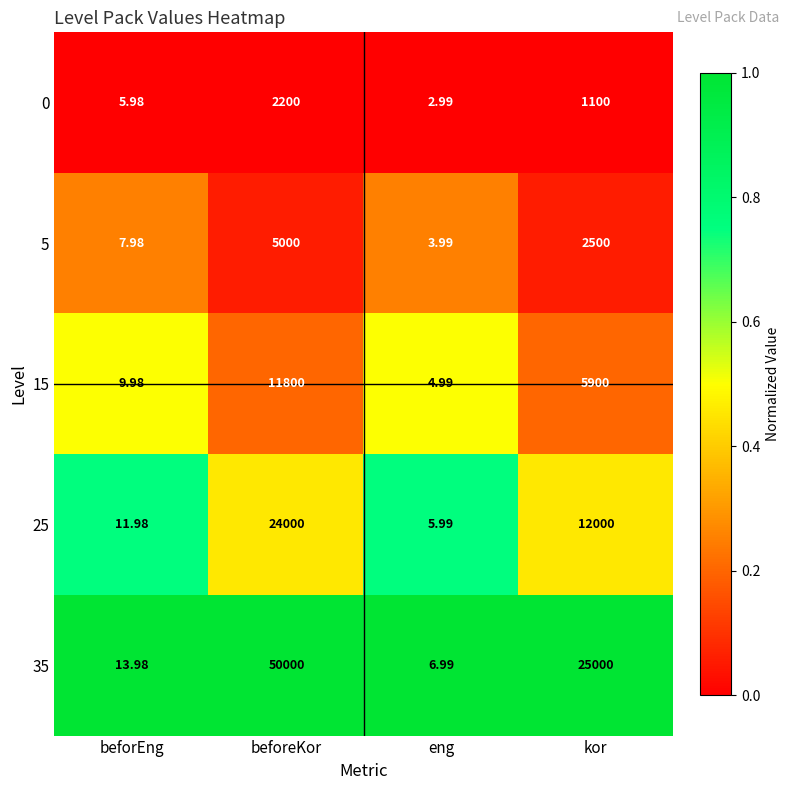

Which series has the largest total across all categories?

35